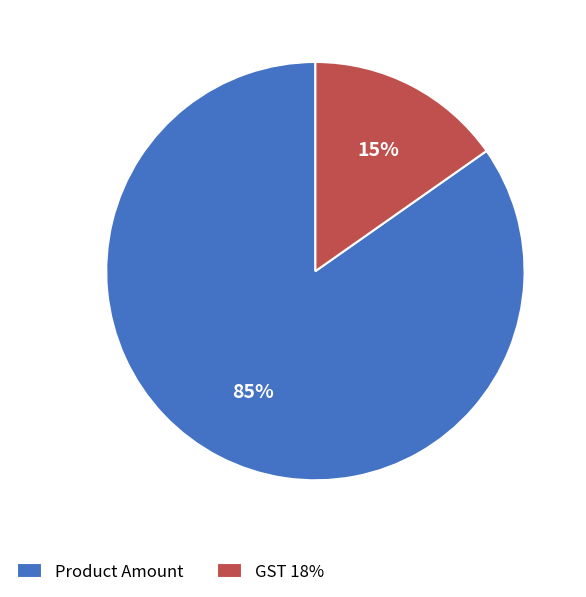

To the nearest percent, what is the average slice percentage?

50%